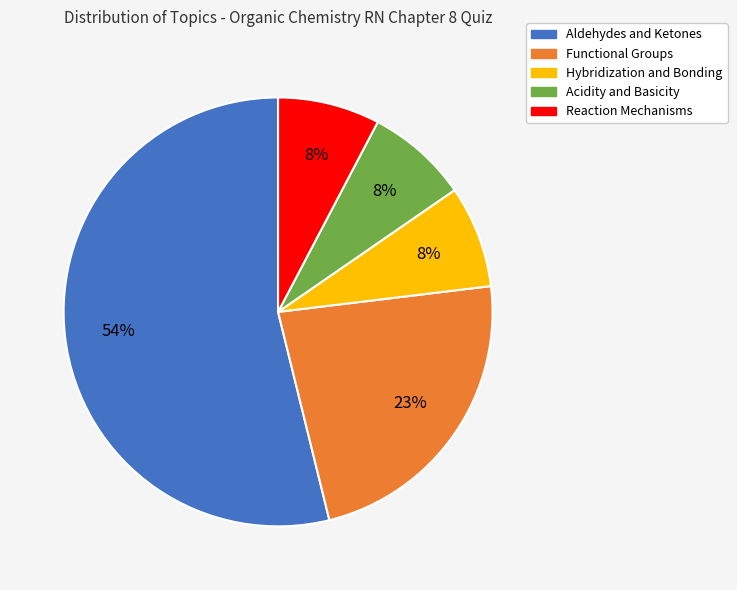

Which has a higher value, Functional Groups or Reaction Mechanisms?

Functional Groups